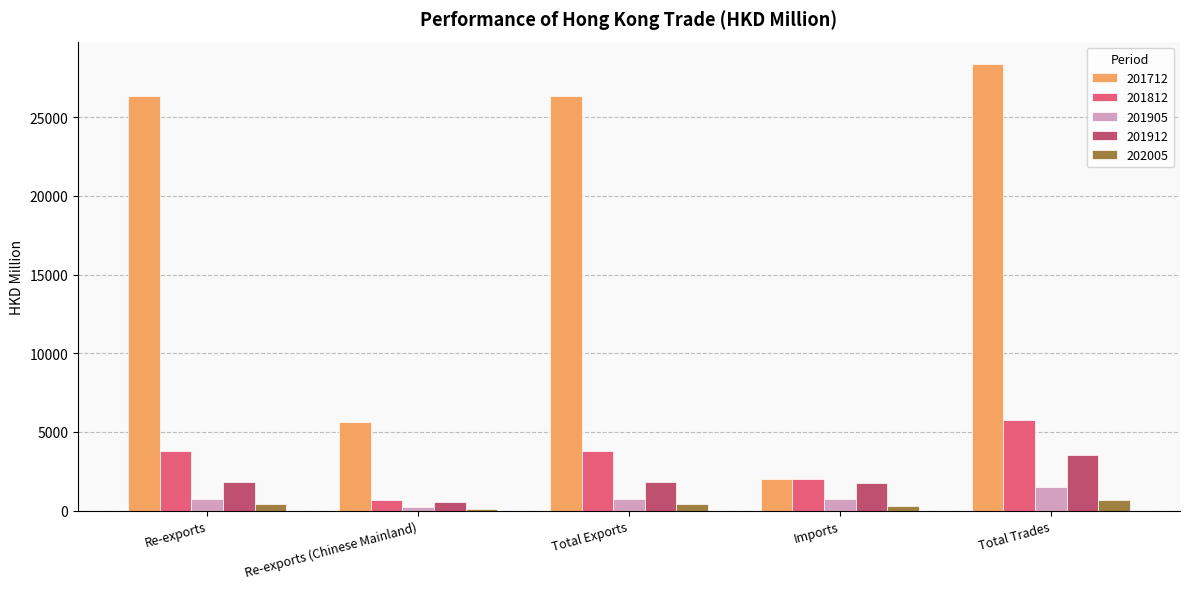

What is the difference between the maximum and second lowest values in the 201905 series?

755.1